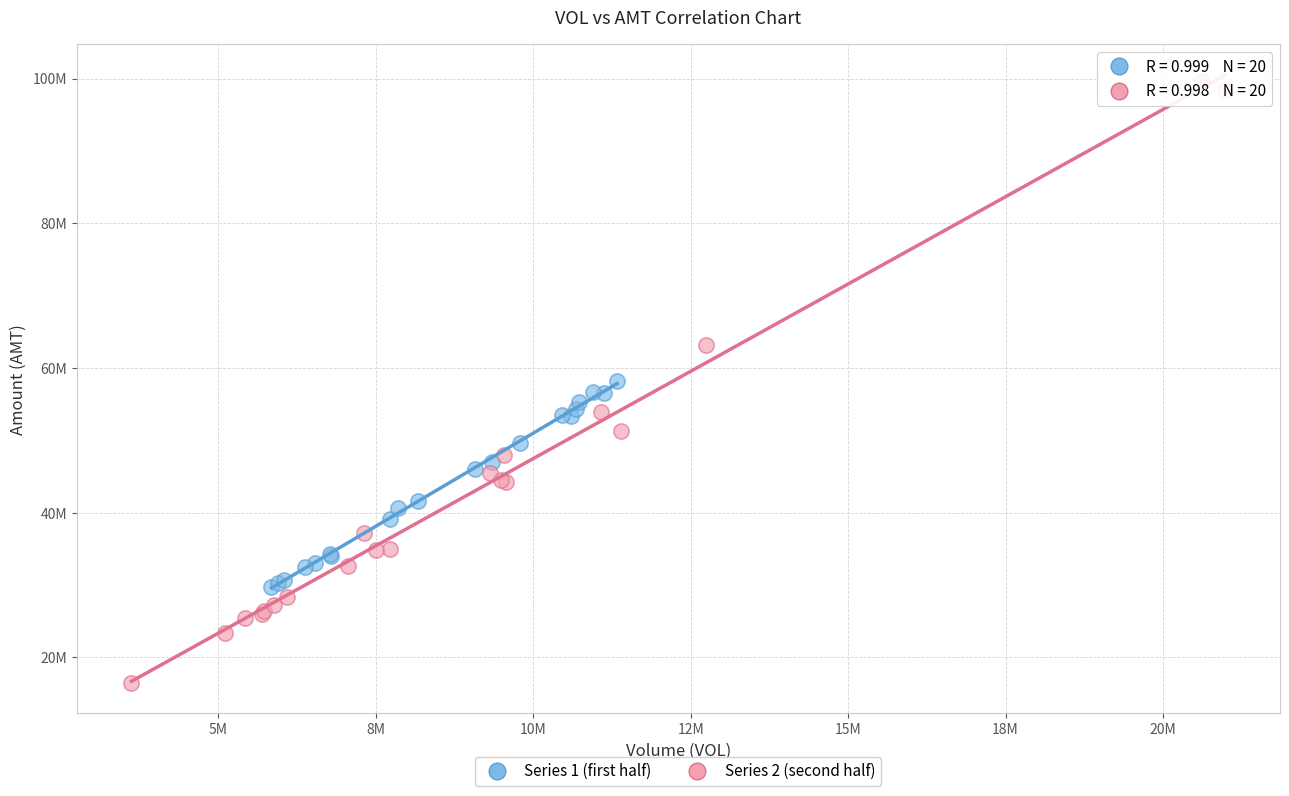

What are all the series names shown in the legend?

Series 1 (first half), Series 2 (second half)